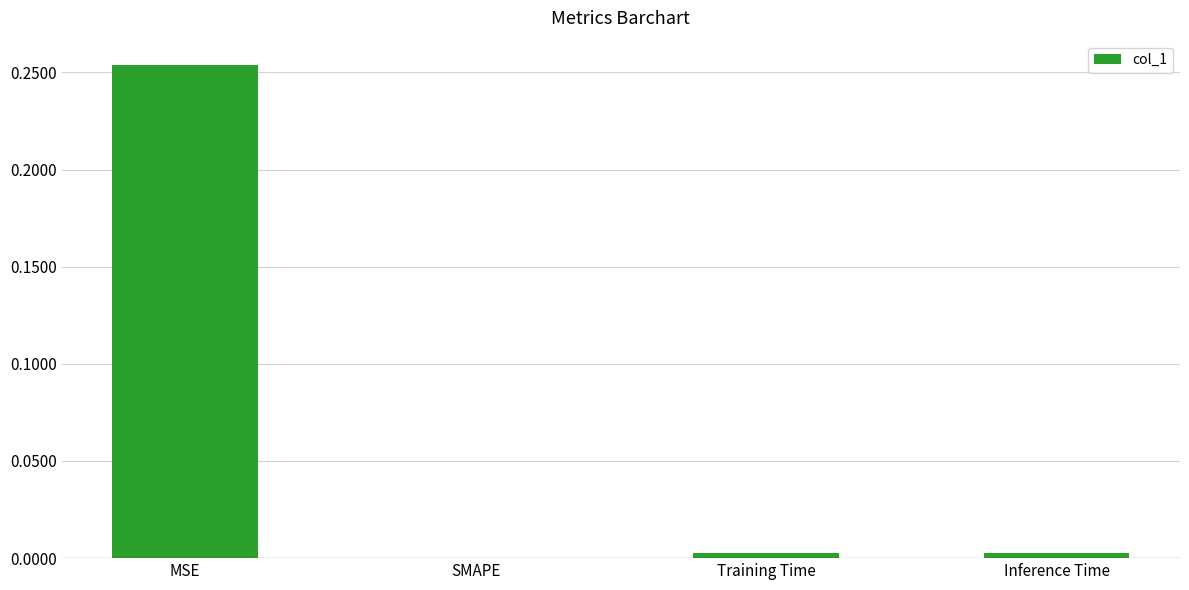

Count the number of data series in this chart.

1